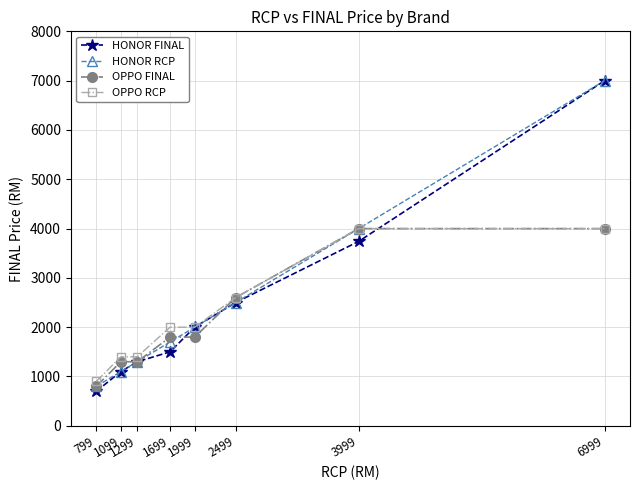

Which category has the highest value in the HONOR FINAL series?

6999